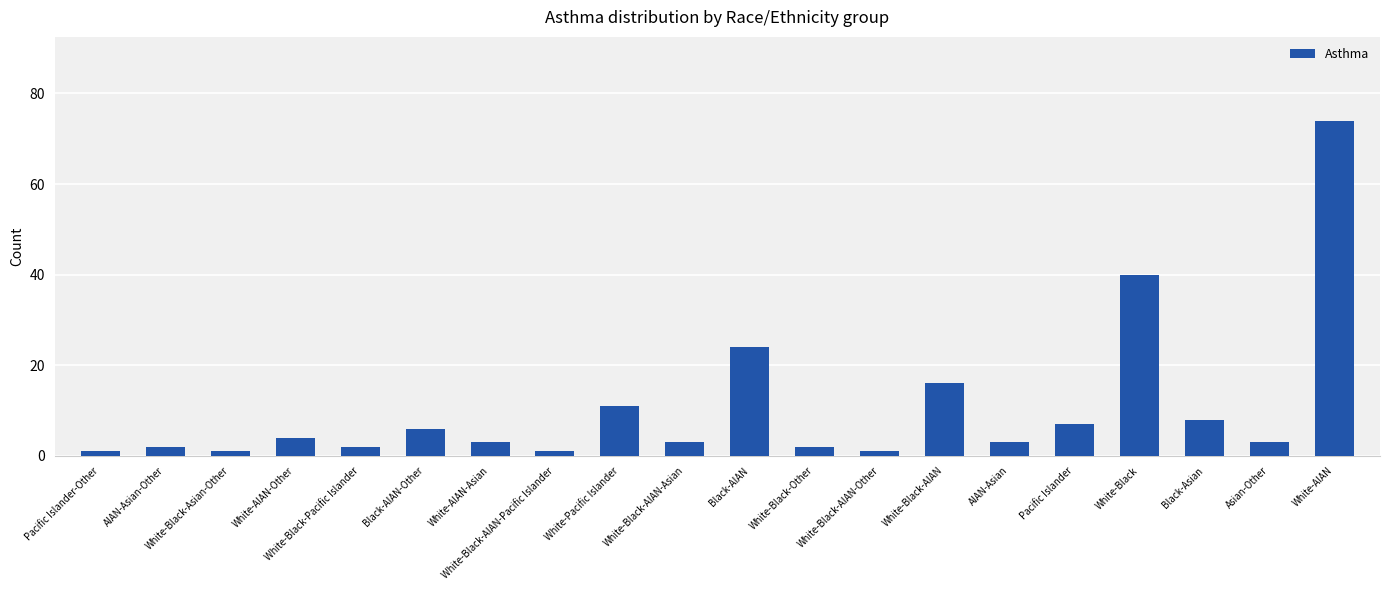

What is the ratio of the value at White-Pacific Islander to the value at Black-AIAN-Other?

1.8